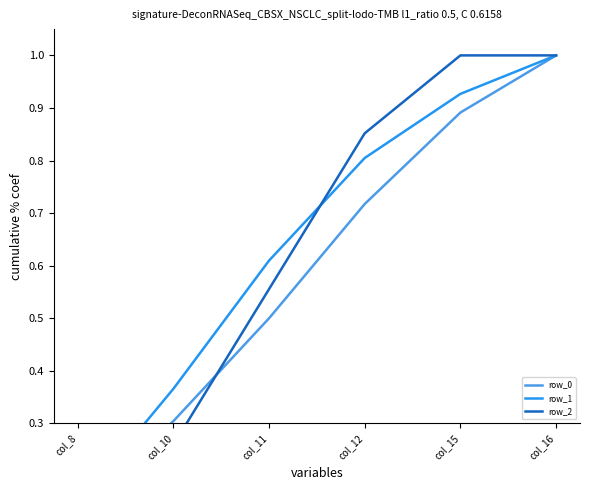

The row_0 series shows 0.3 at col_10. True or false?

True